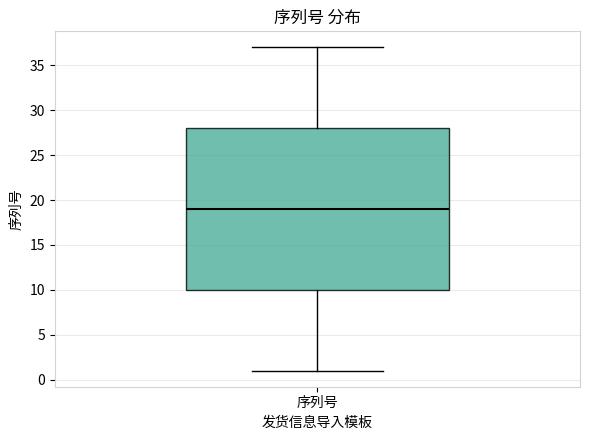

Transcribe this box plot: give where the median line is, the range the box spans, and where the two whiskers end, as read against the y-axis. The values are not printed on the chart, so give them approximately, as read against the axis.

median 19, box 10 to 28, whiskers 1 to 37